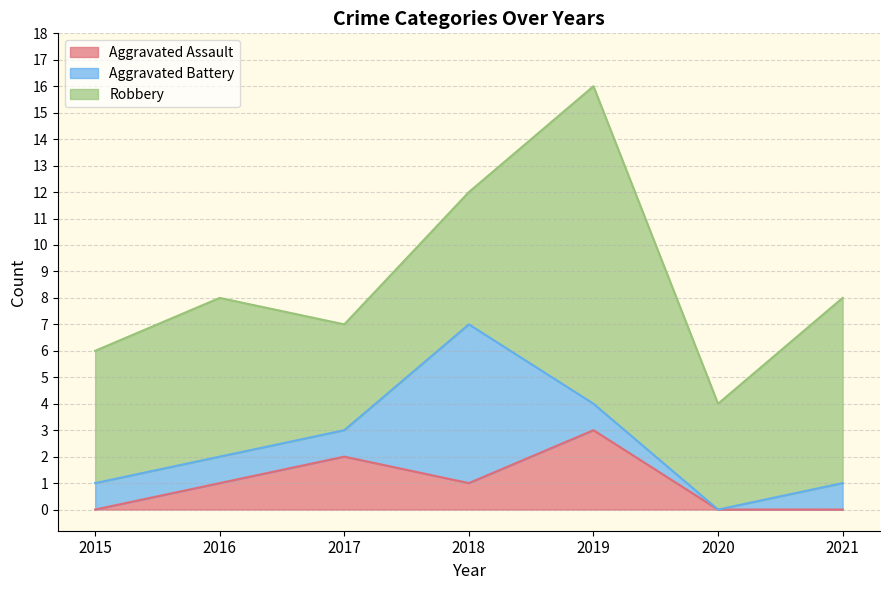

What is the sum of the Aggravated Battery values at 2021 and 2016?

2